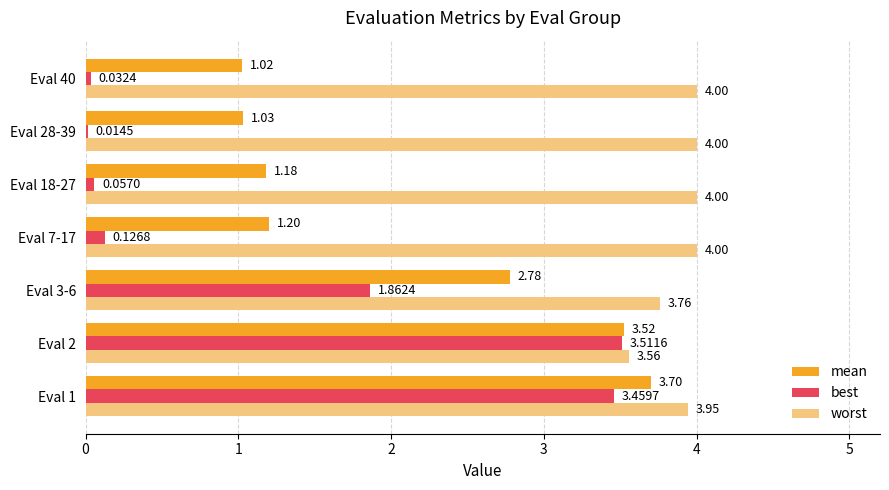

What is the sum of all mean values?

14.4